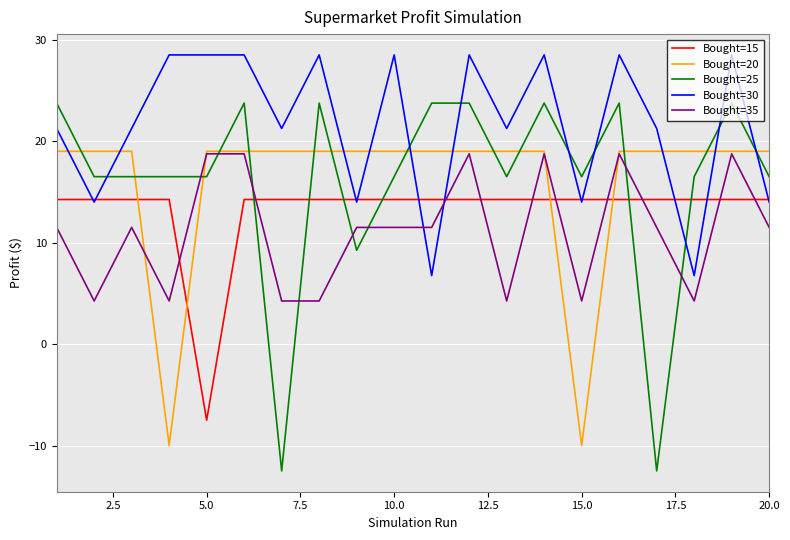

True or false: Bought=30 and Bought=25 cross at least once.

True